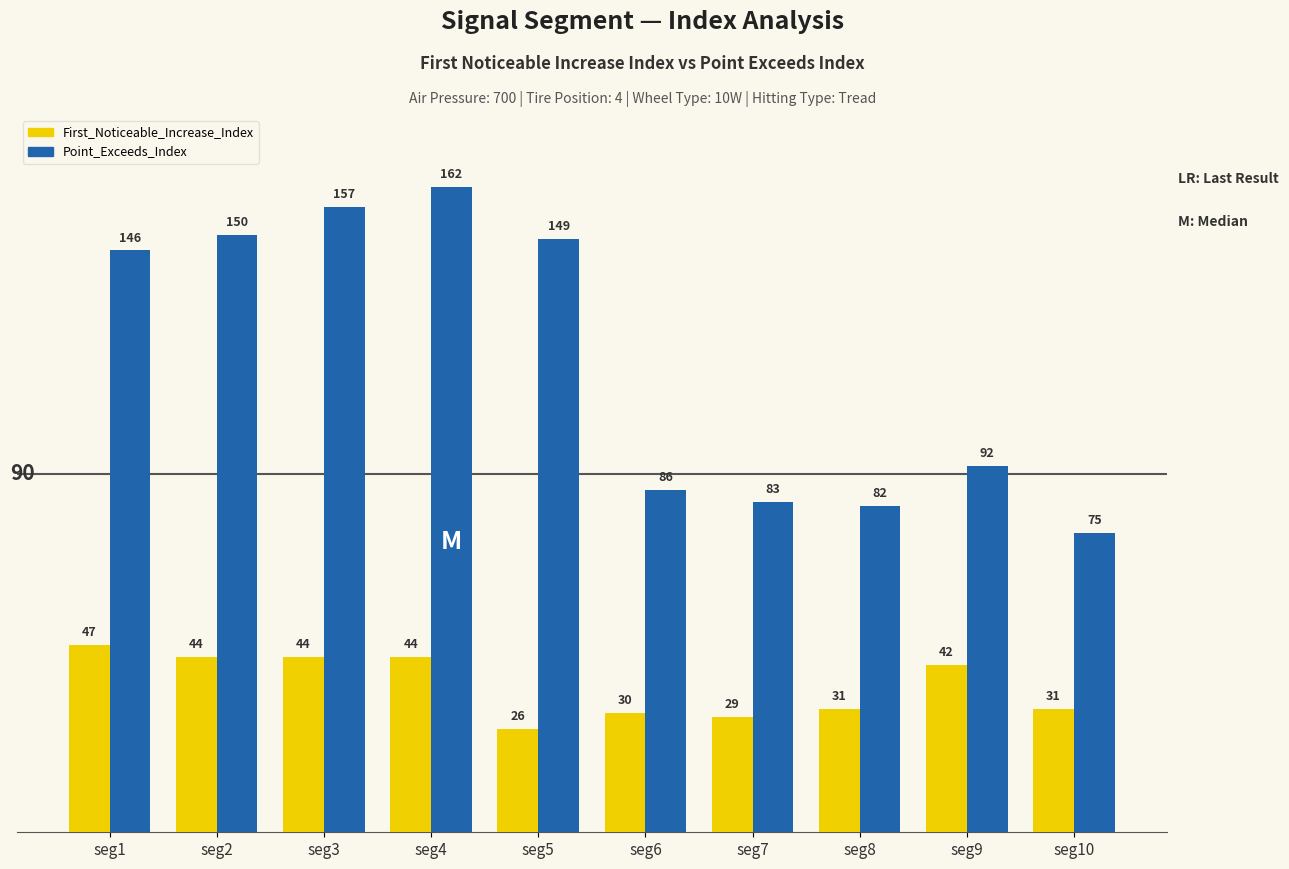

Rank the series at seg8 from highest to lowest value.

Point_Exceeds_Index, First_Noticeable_Increase_Index